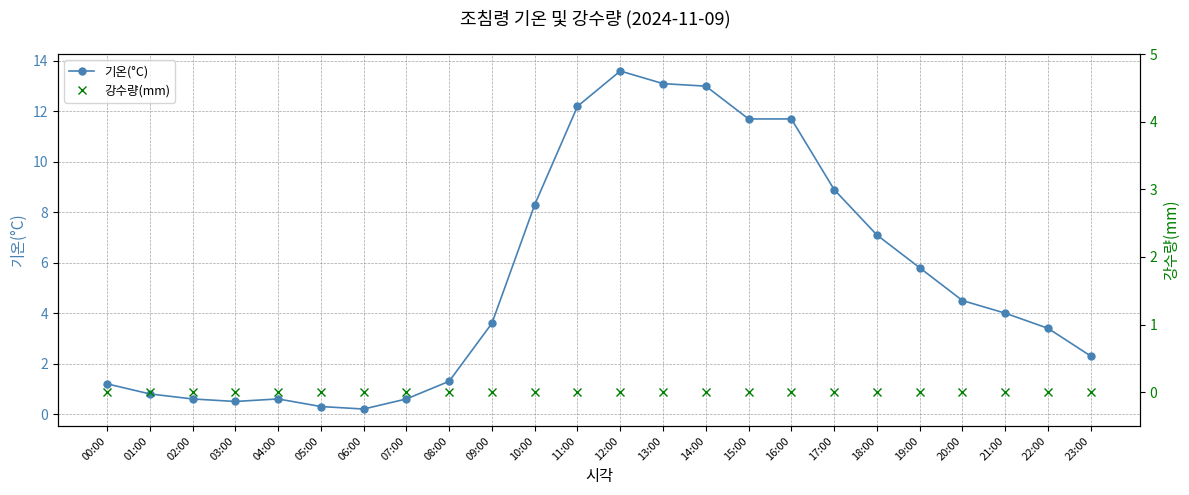

What position from the left is 06:00?

7